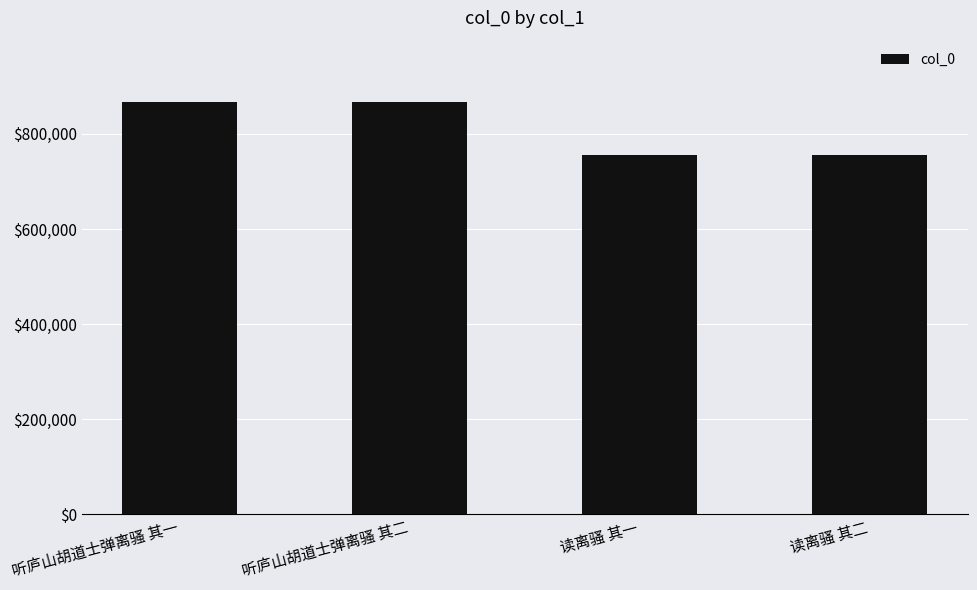

What is the label of the 2nd bar from the left?

听庐山胡道士弹离骚 其二